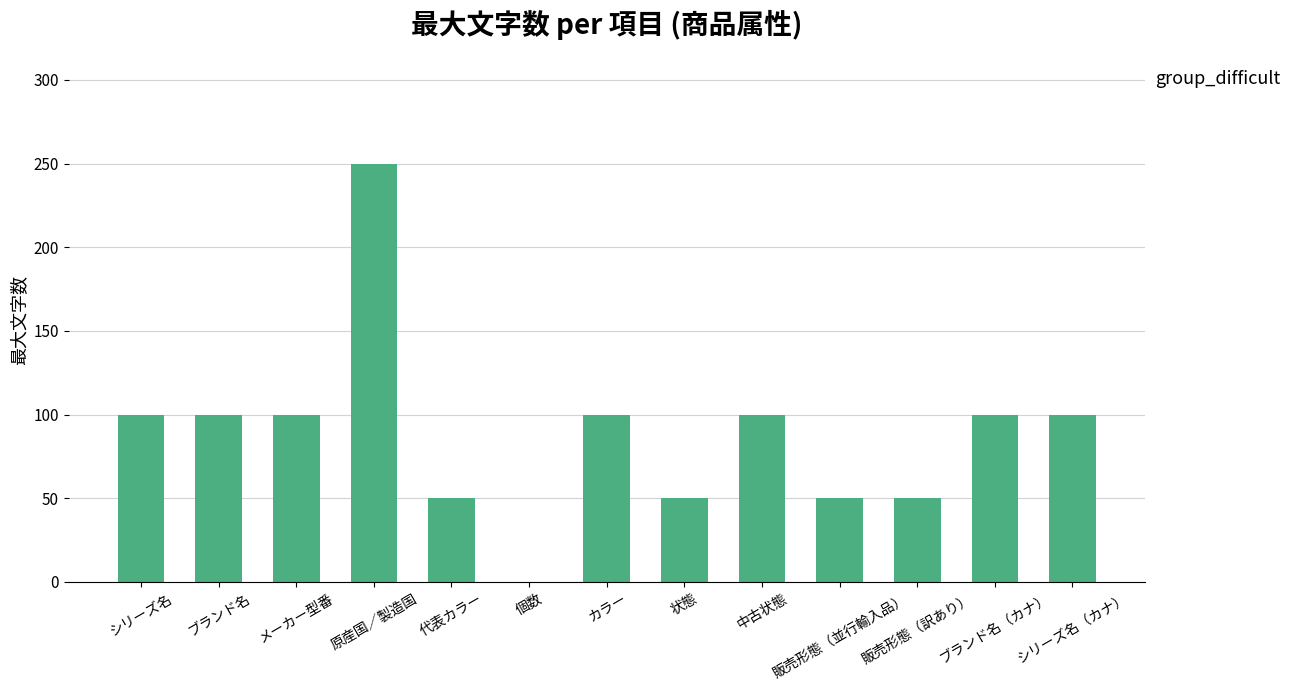

What is the maximum value shown in the chart?

250